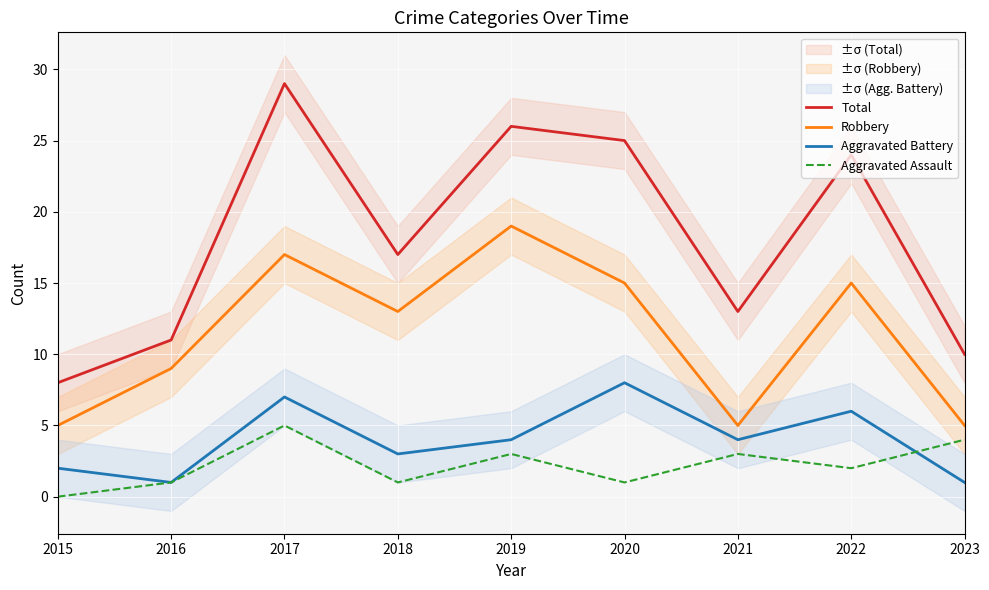

At which category does Aggravated Battery reach its first local valley?

2016